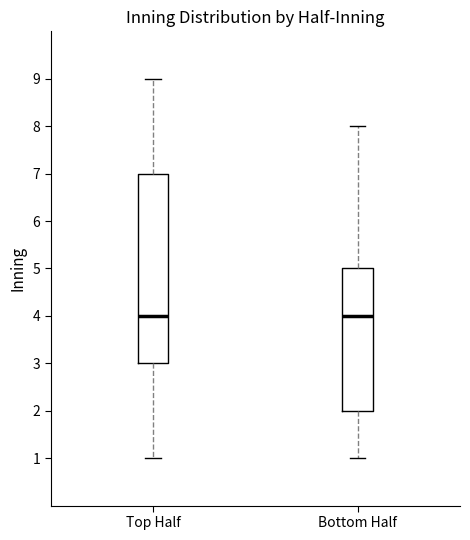

Which box is the tallest, from its lower edge to its upper edge?

Top Half